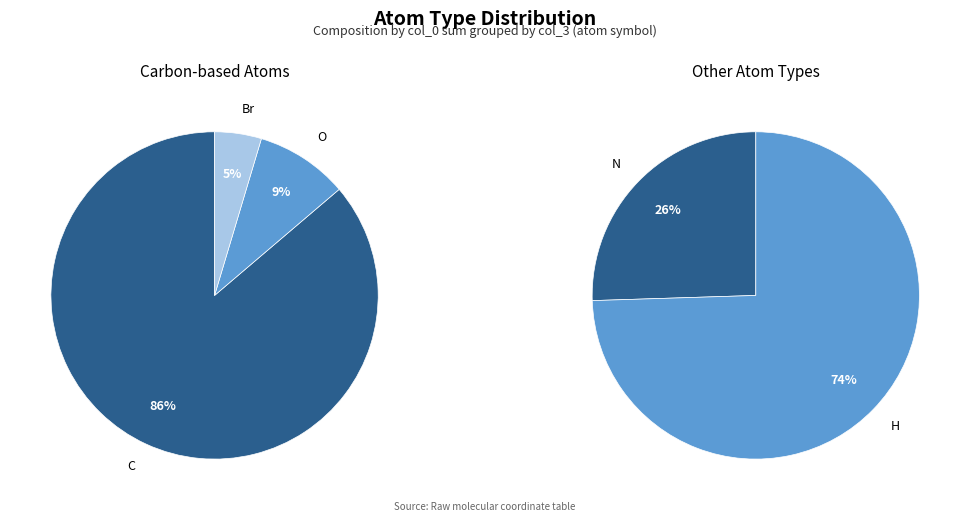

How many segments does this pie chart have?

5